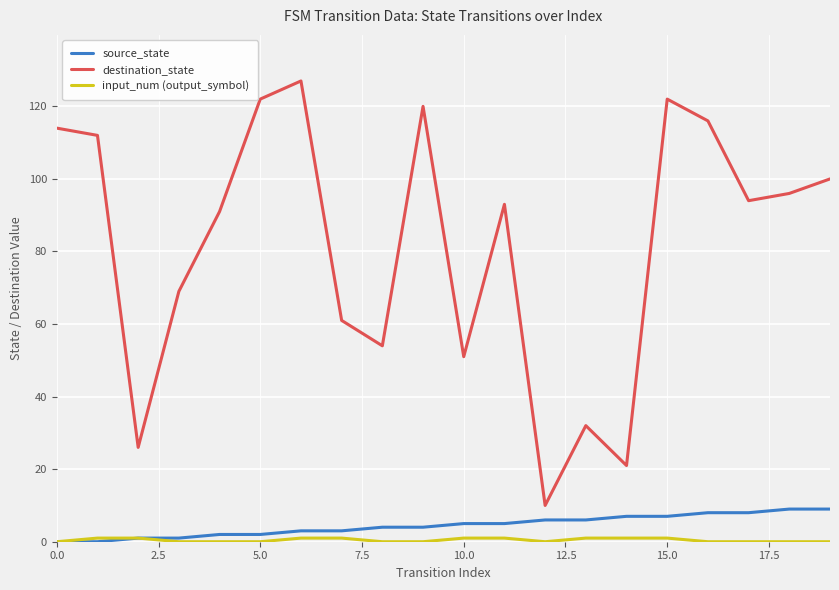

At how many categories does at least one series exceed 29?

17